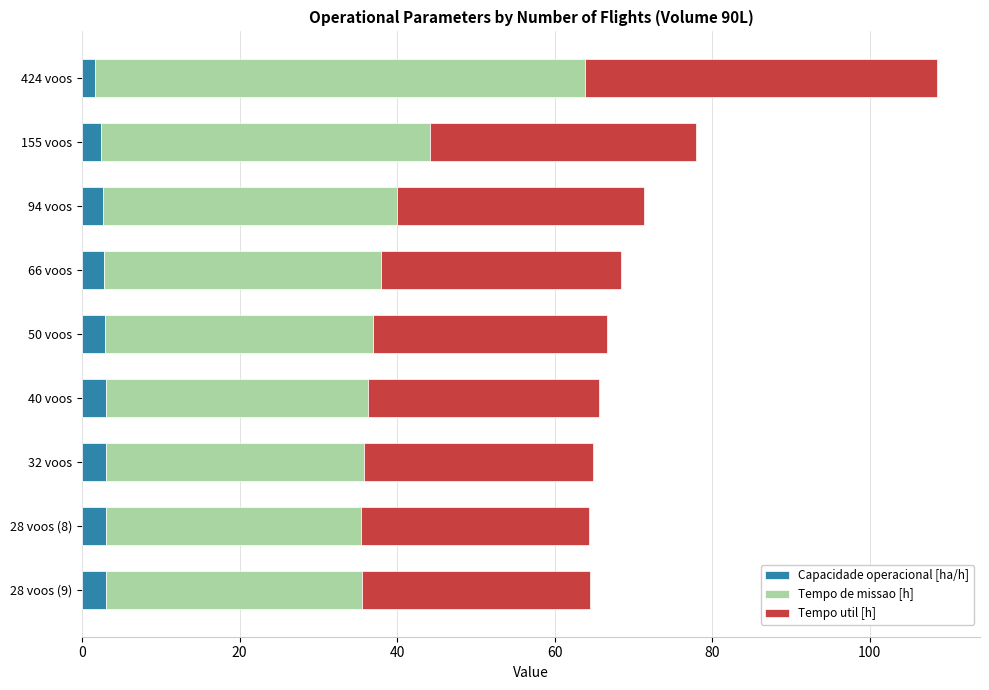

What is the sum of all Capacidade operacional [ha/h] values?

24.7